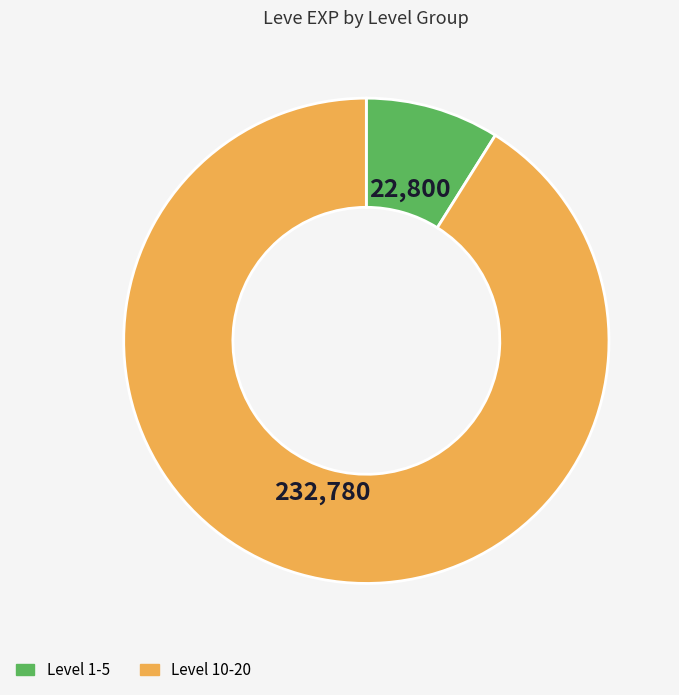

Which category has the biggest portion of the pie?

Level 10-20